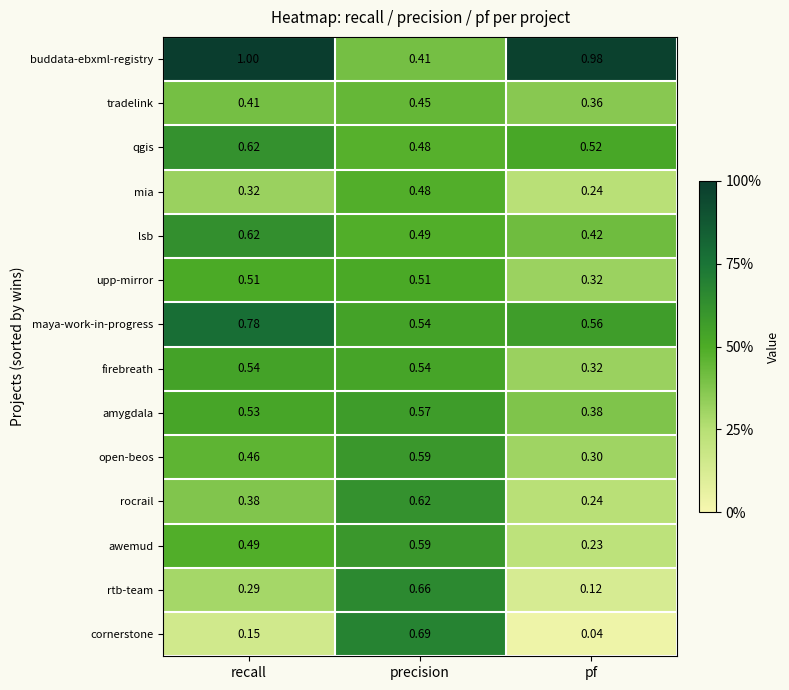

Which series has the widest spread of values?

cornerstone